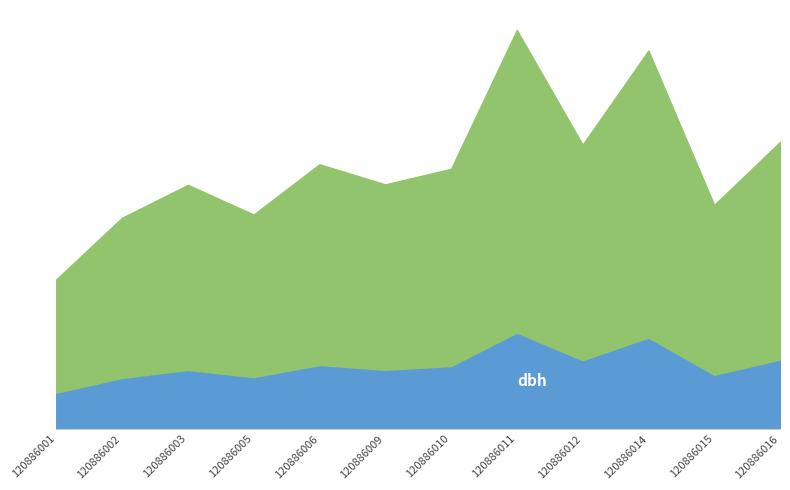

Reading right to left, what are all the values shown in this chart?

dbh: 120886016=31.4	120886015=24.5	120886014=41.4	120886012=31.1	120886011=43.6	120886010=28.4	120886009=26.8	120886006=28.9	120886005=23.4	120886003=26.7	120886002=23.1	120886001=16.4
circunferencia_normal: 120886016=98.7	120886015=77.0	120886014=130.1	120886012=97.7	120886011=137.1	120886010=89.4	120886009=84.0	120886006=91.0	120886005=73.7	120886003=83.9	120886002=72.6	120886001=51.4